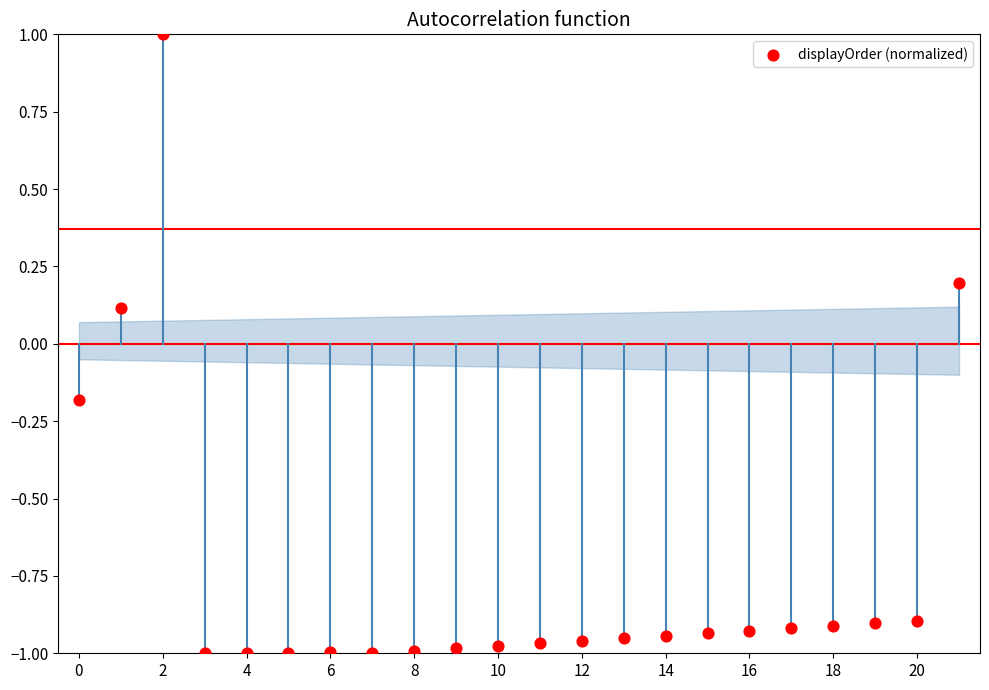

What is the range of Y values (max minus min)?

2.0